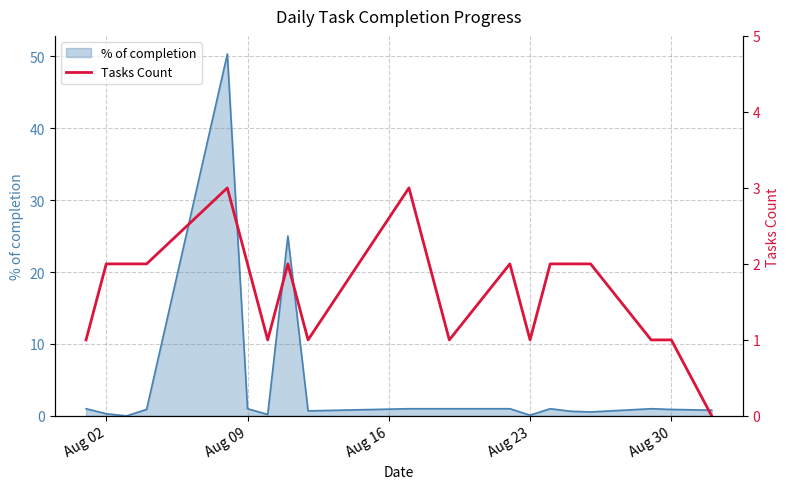

Is it true that % of completion equals 1.0 at Aug 09?

True